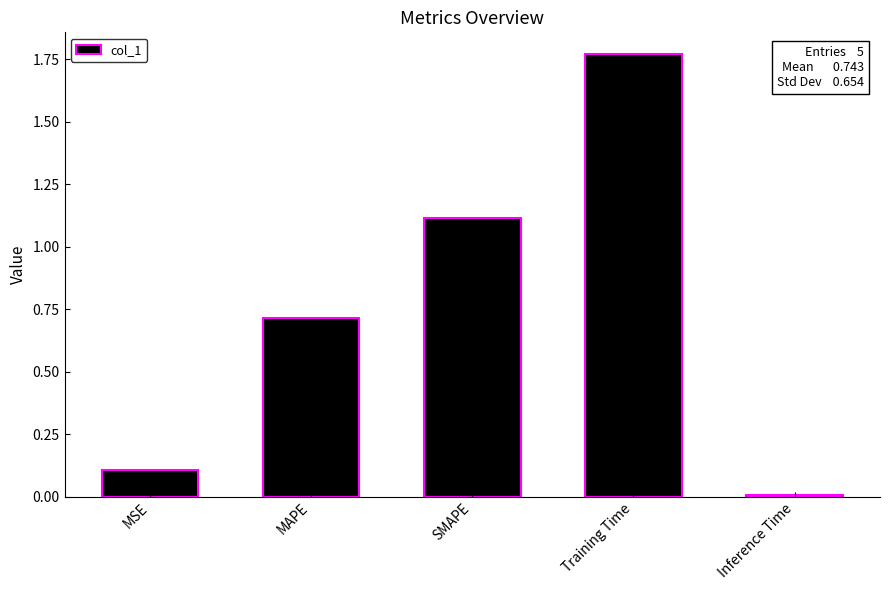

Which category has the highest value across all series?

Training Time